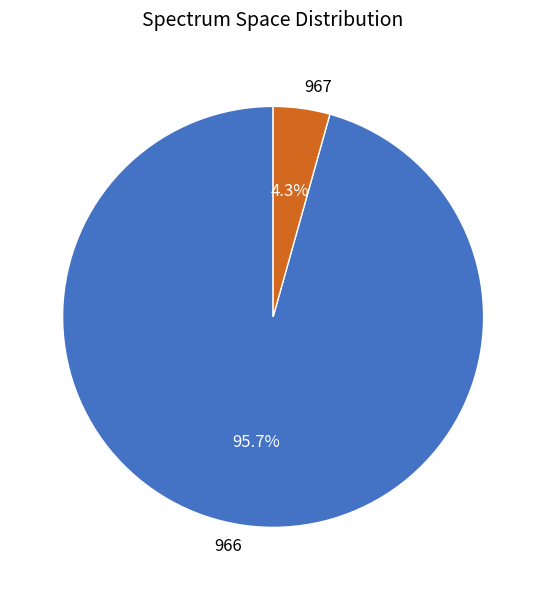

What portion of the pie excludes 966?

4.3%